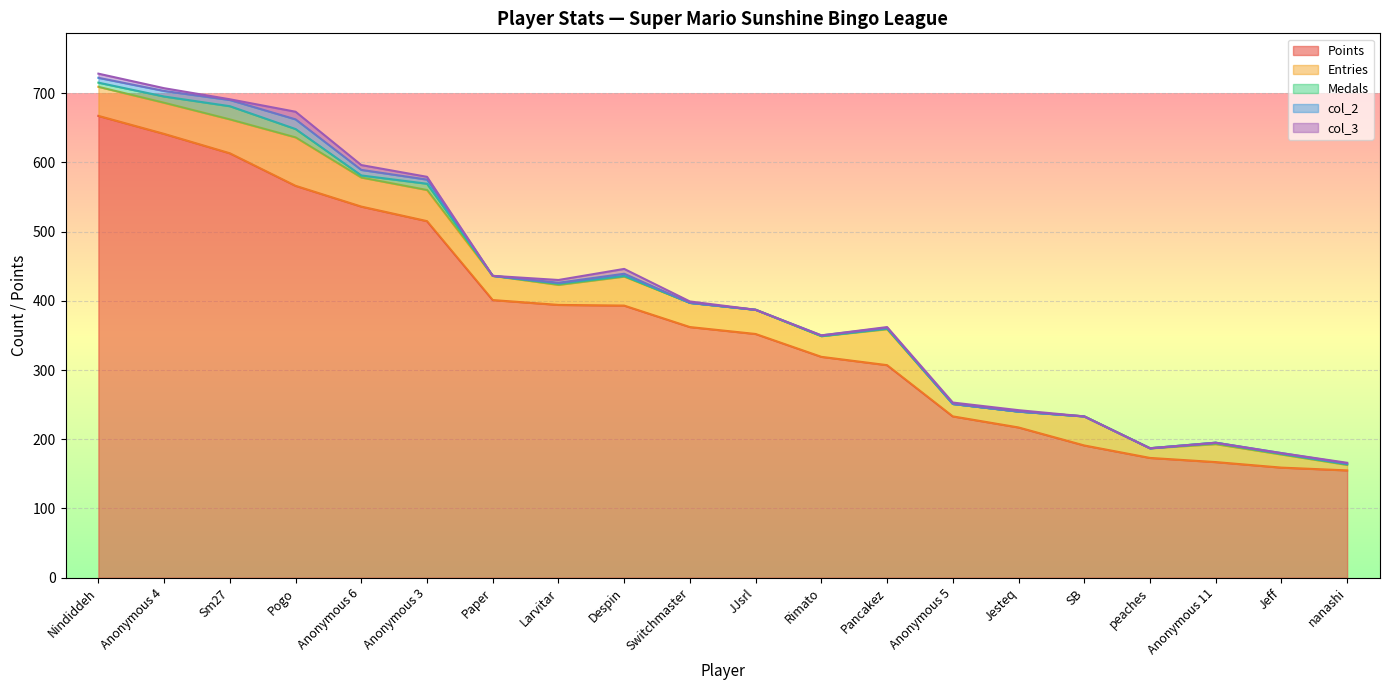

Does the chart display data point markers on the line(s)?

No